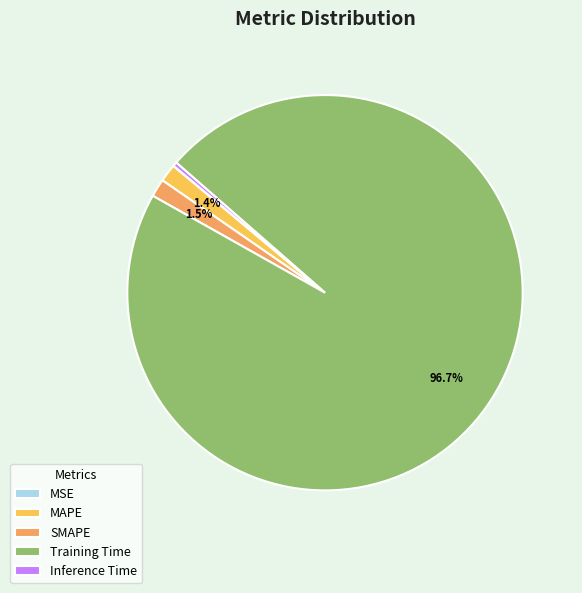

Is there a majority slice in this chart?

Yes